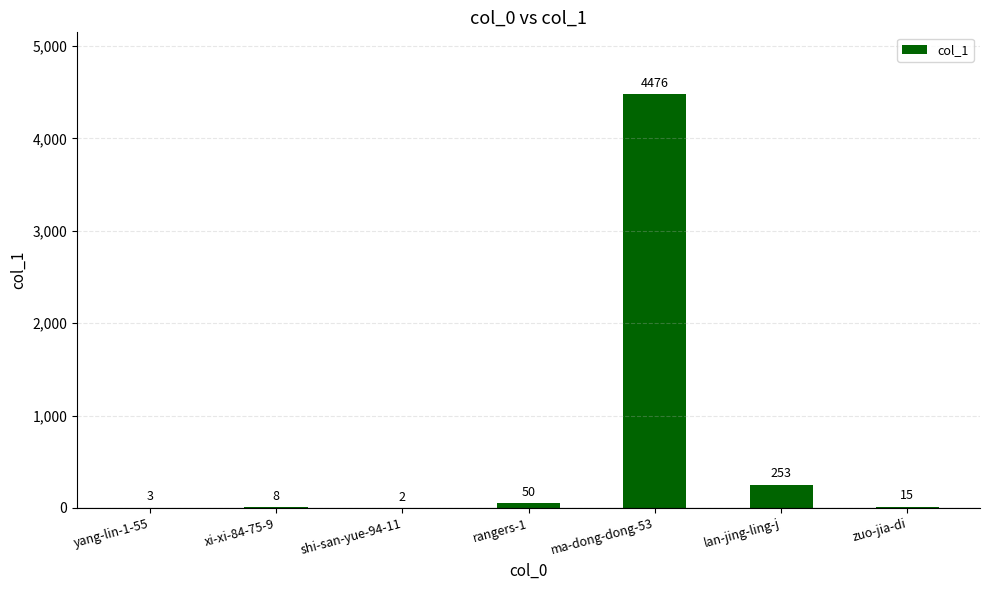

Which has a higher value, shi-san-yue-94-11 or ma-dong-dong-53?

ma-dong-dong-53